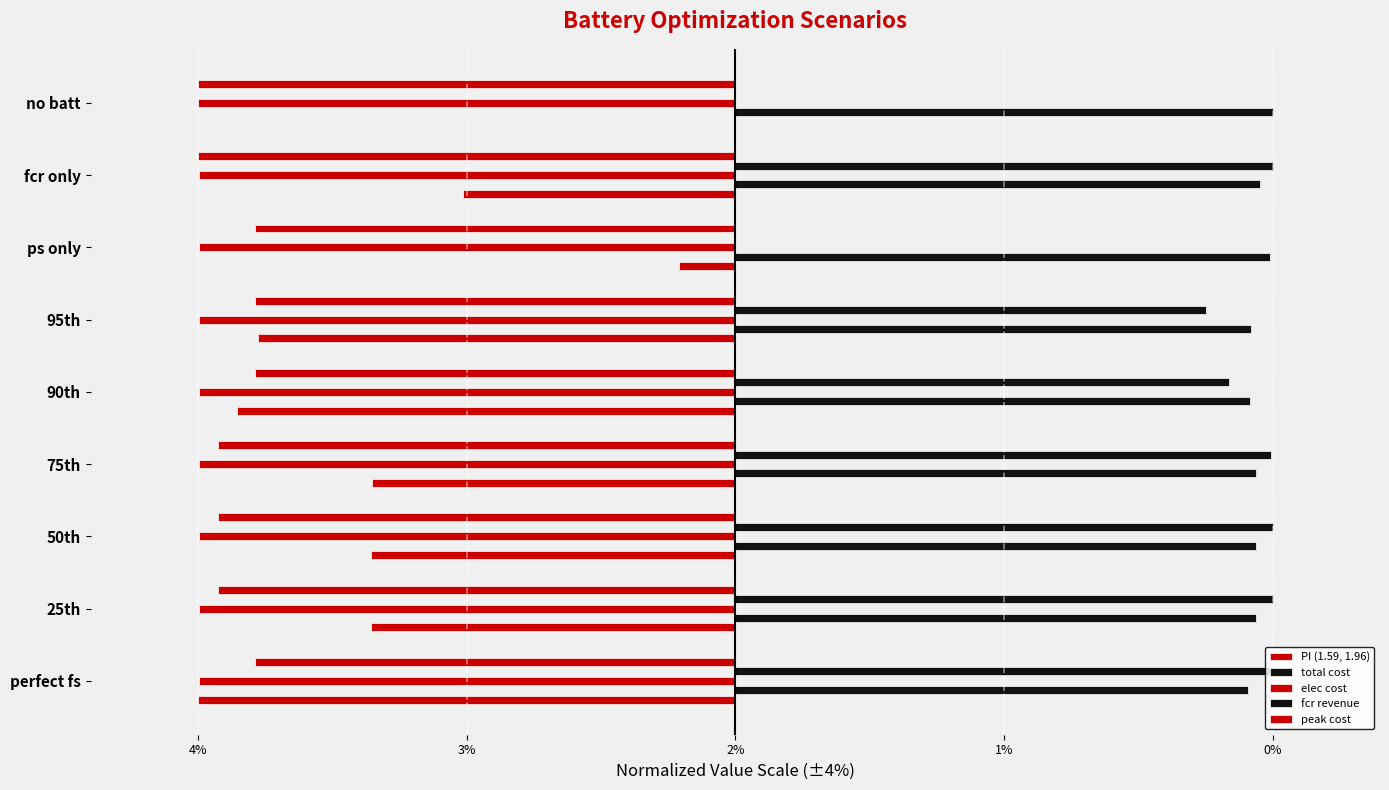

What is the sum of all peak cost values?

-33.9